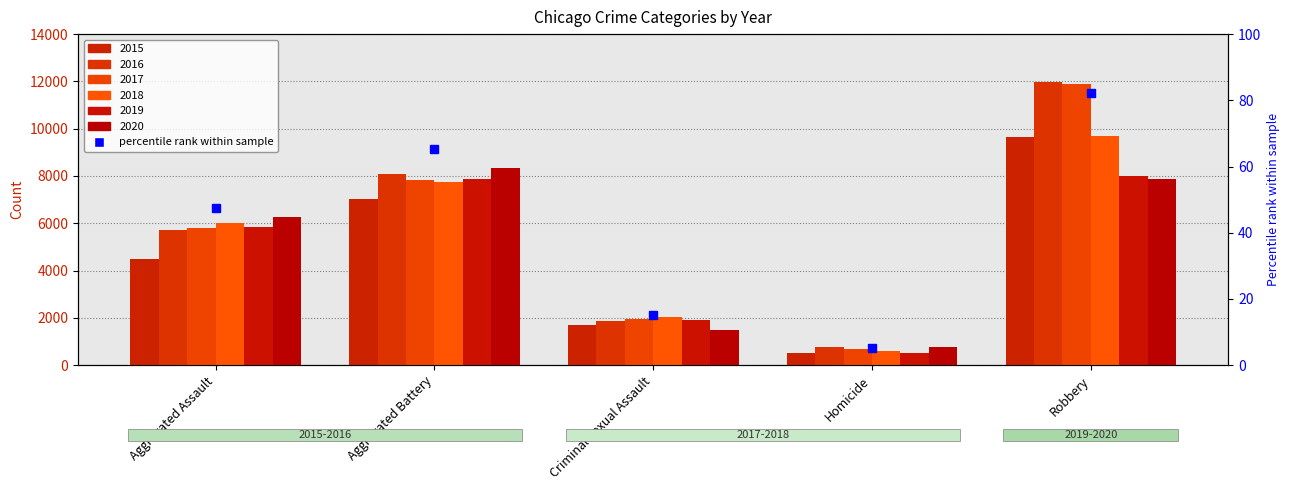

True or false: 2019 has a value of 7995 at Robbery.

True